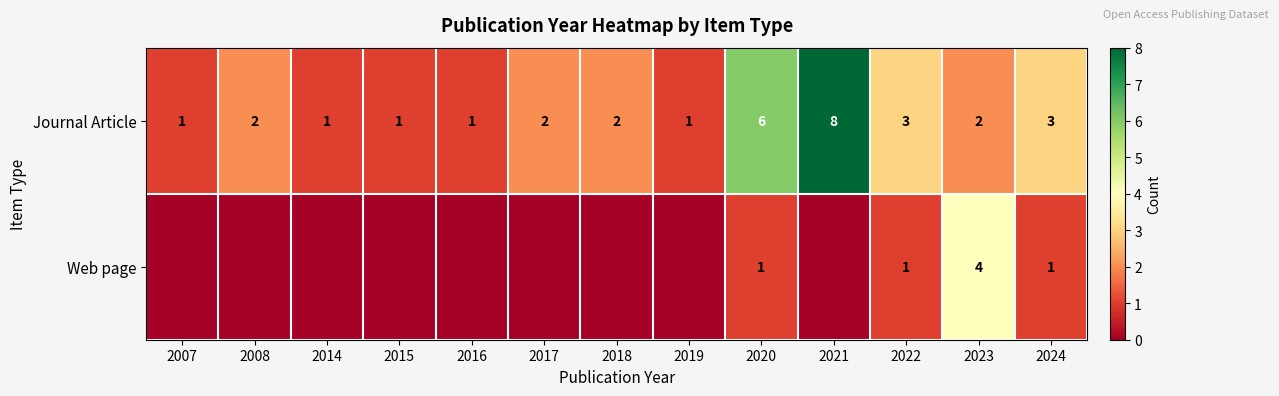

What is the difference between the maximum and minimum values in the Journal Article series?

7